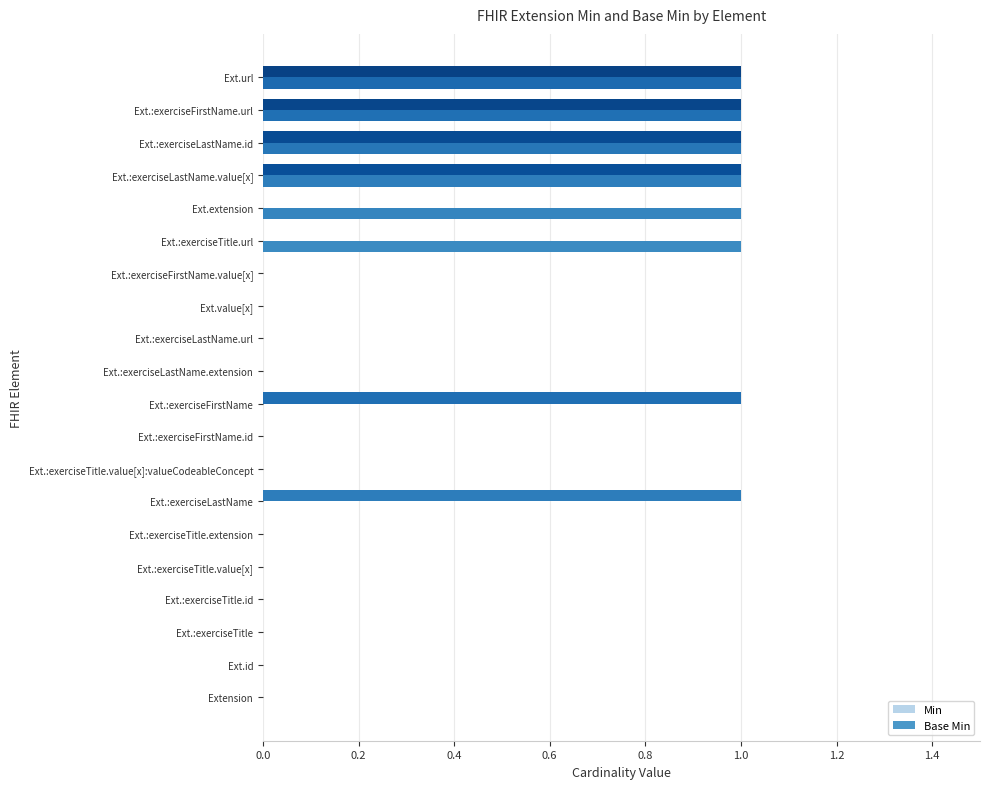

Which series has the largest total across all categories?

Min